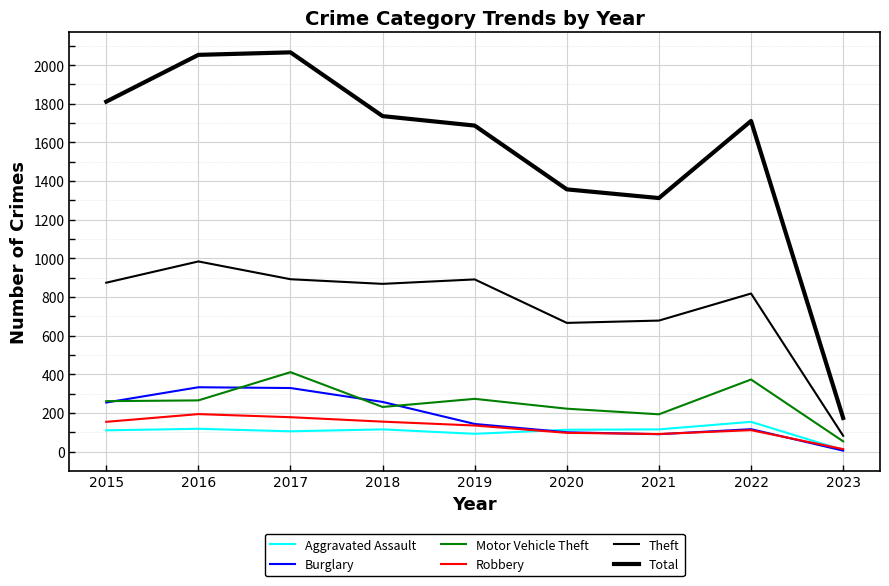

Is this an area chart (filled region under the line)?

No